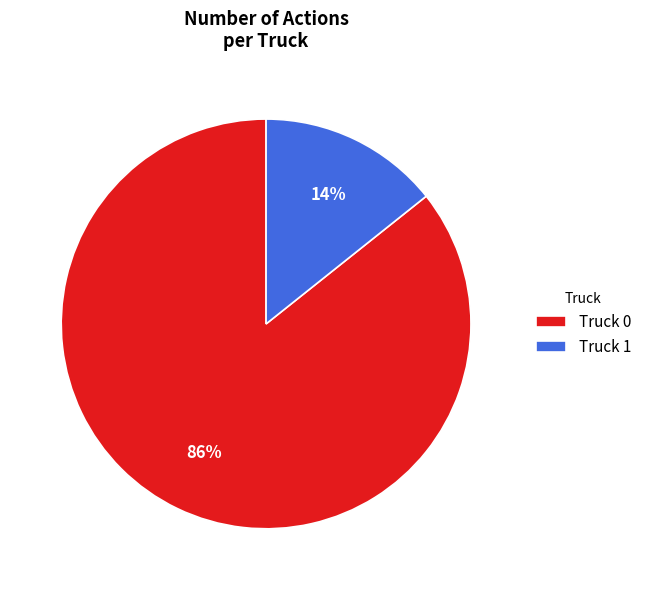

To the nearest percent, what is the average slice percentage?

50%